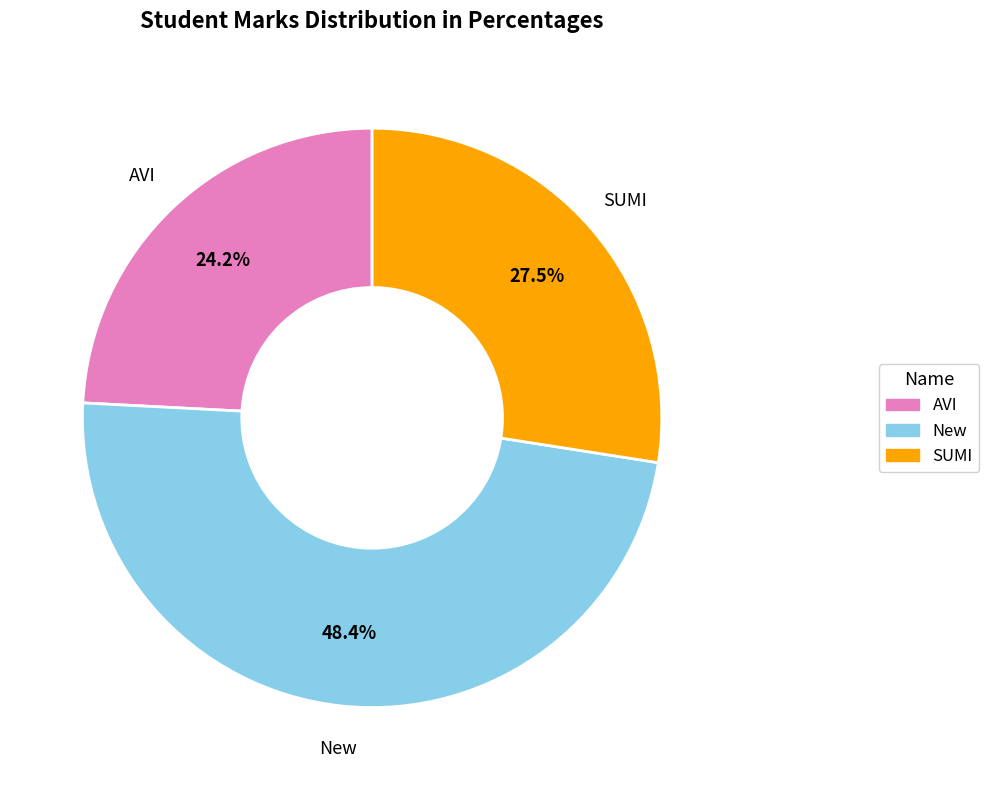

To the nearest percent, what is the difference between the AVI and SUMI slice percentages?

3%